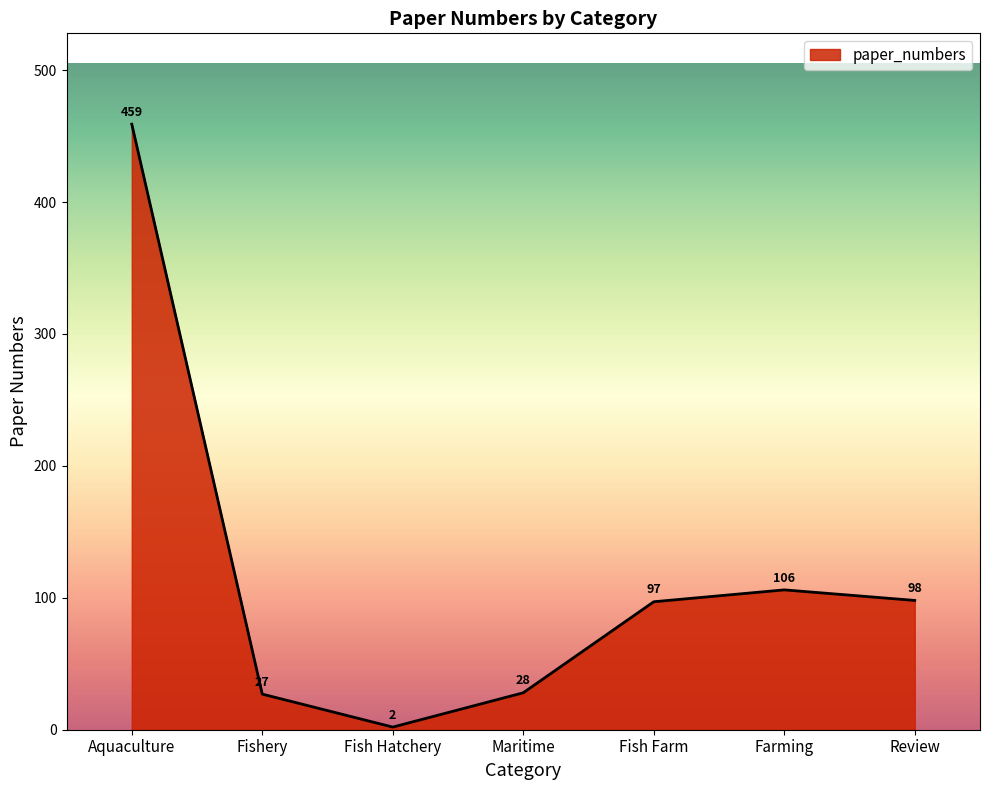

Count the number of data series in this chart.

1